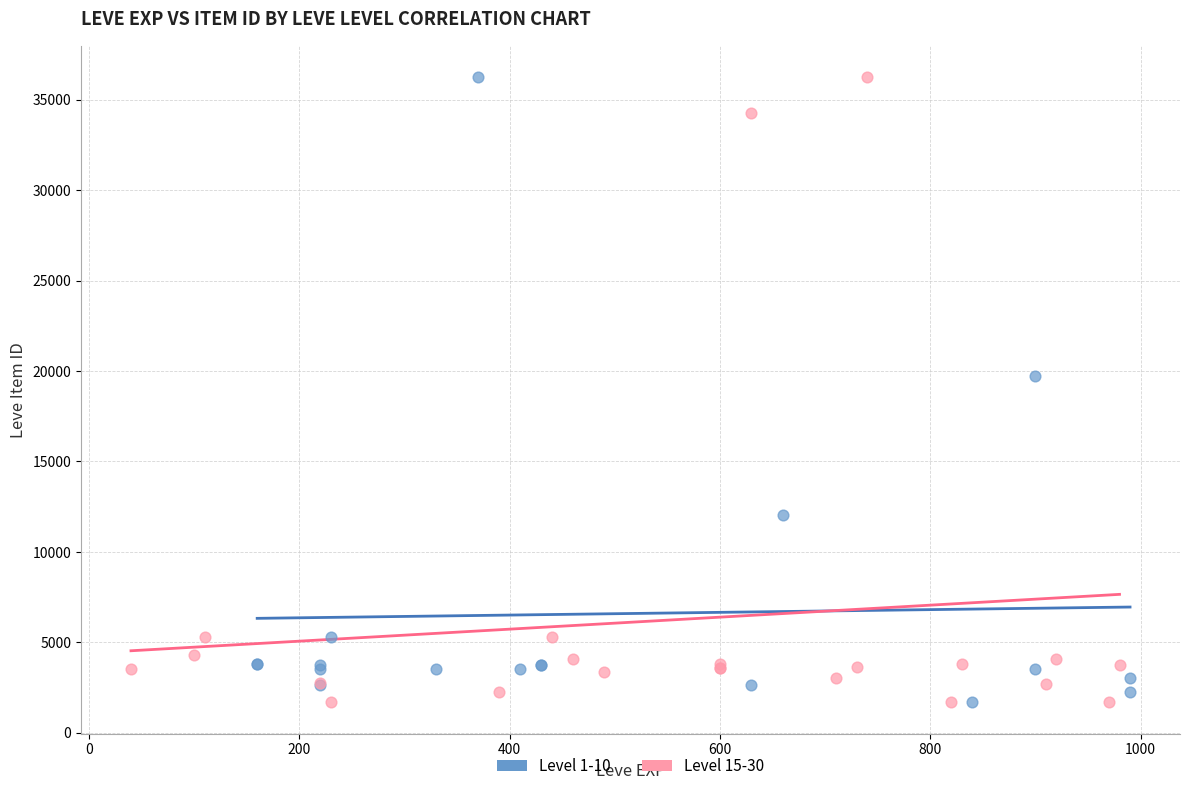

What are all the series names shown in the legend?

Level 1-10, Level 15-30